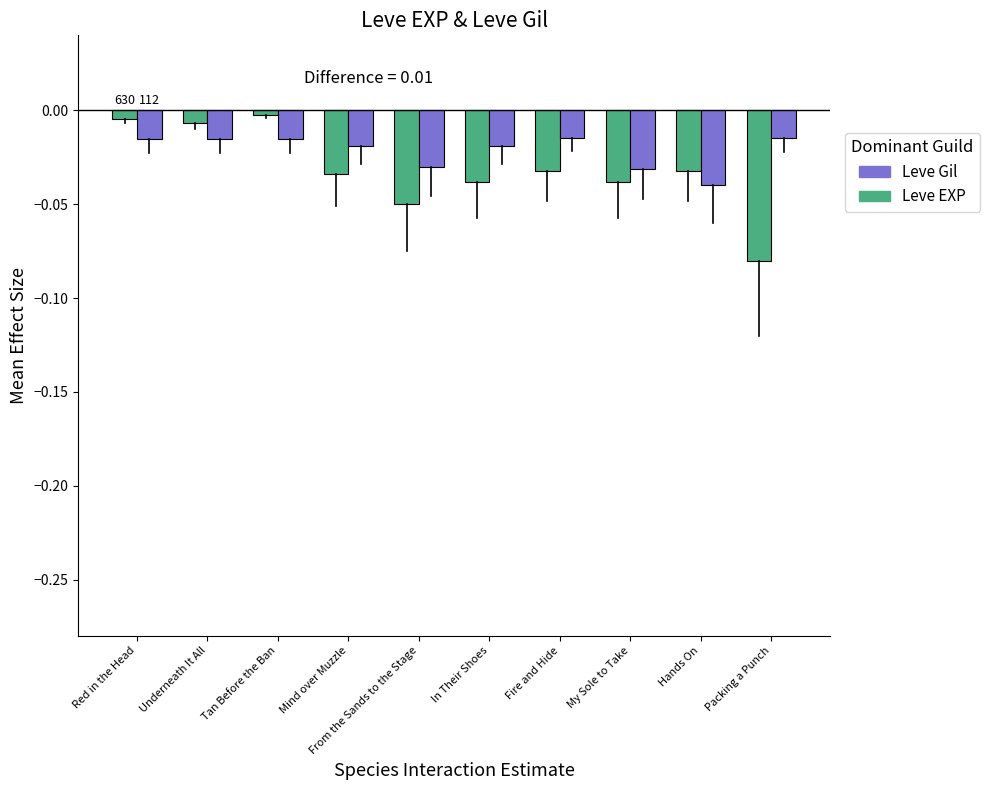

At Mind over Muzzle, list the series in order from smallest to largest.

Leve EXP, Leve Gil